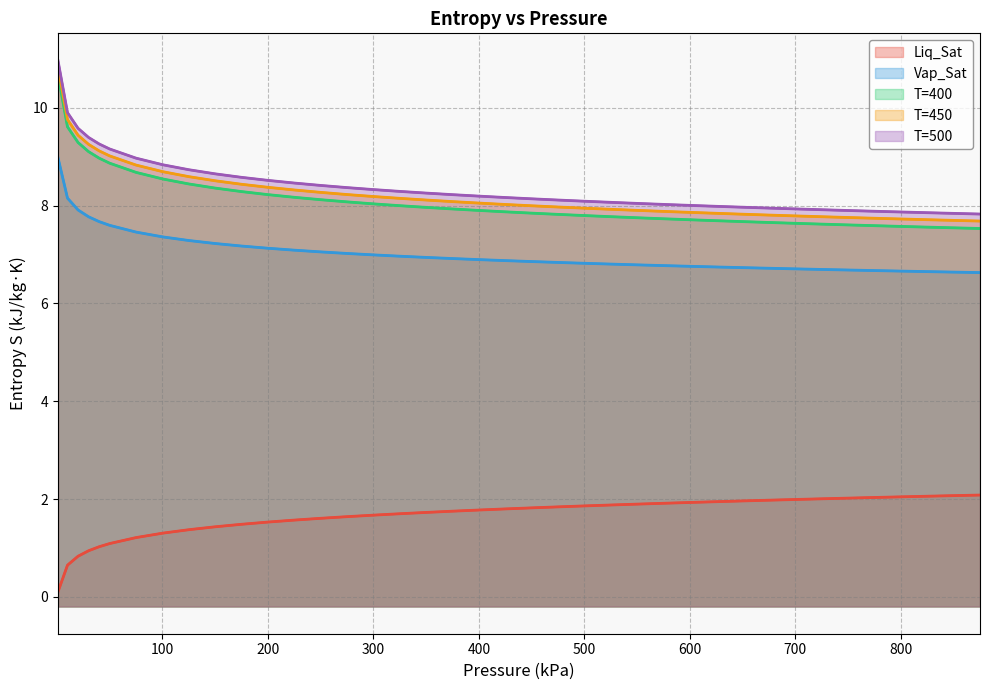

True or false: T=500 and Vap_Sat intersect in this chart.

False